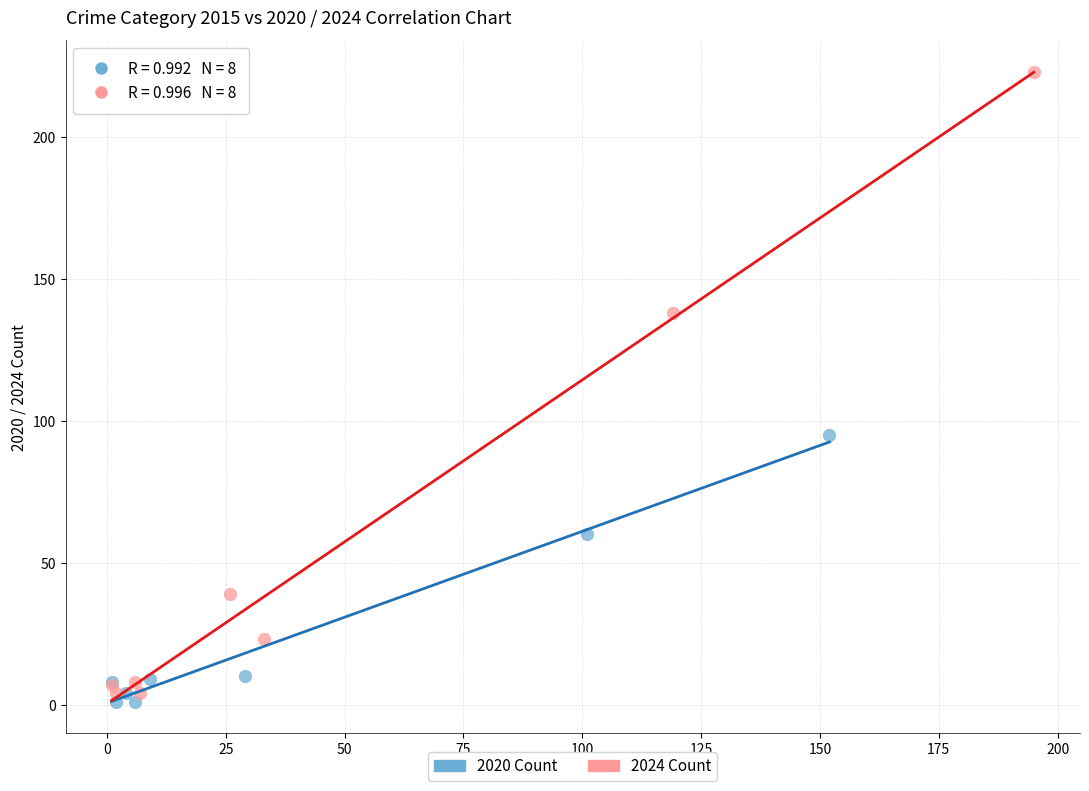

Which series has the largest Y range (max minus min)?

2024 Count